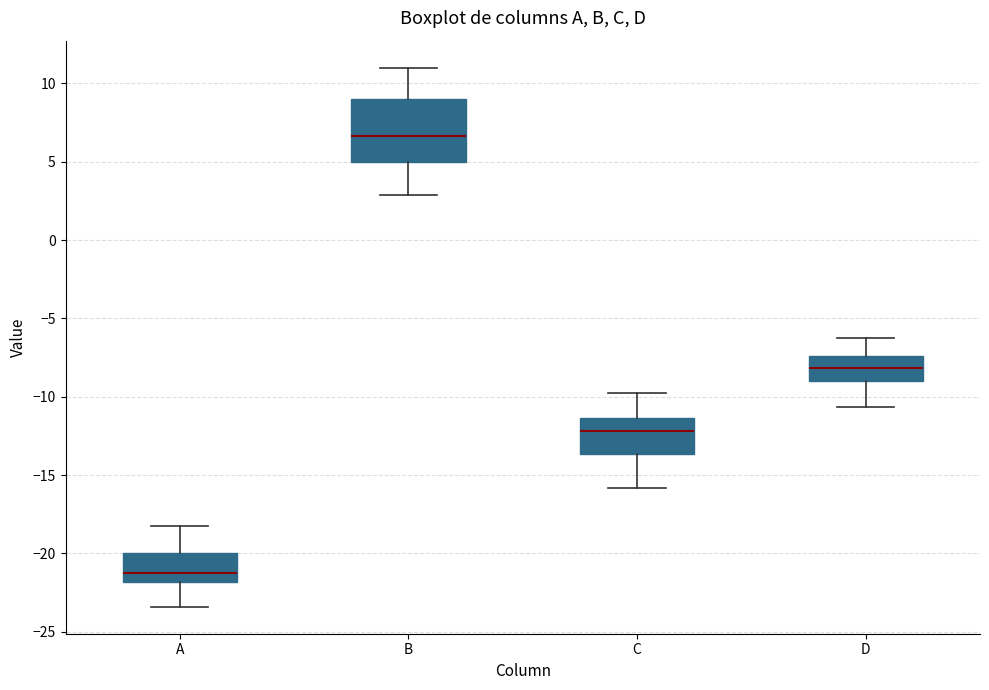

Reading left to right, read every box against the y-axis: the position of its median line, the range the box covers, and the ends of its whiskers. The values are not printed on the chart, so give them approximately, as read against the axis.

A: median -21.0, box -22.0 to -20.0, whiskers -23.5 to -18.0
B: median 6.5, box 5.0 to 9.0, whiskers 3.0 to 11.0
C: median -12.0, box -13.5 to -11.5, whiskers -16.0 to -10.0
D: median -8.0, box -9.0 to -7.5, whiskers -10.5 to -6.5